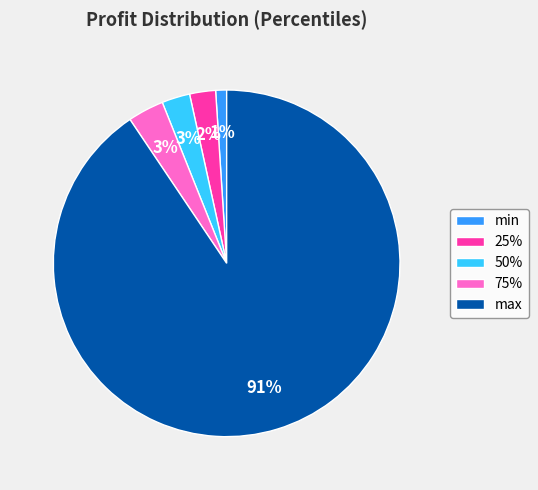

Which has a higher value, max or min?

max